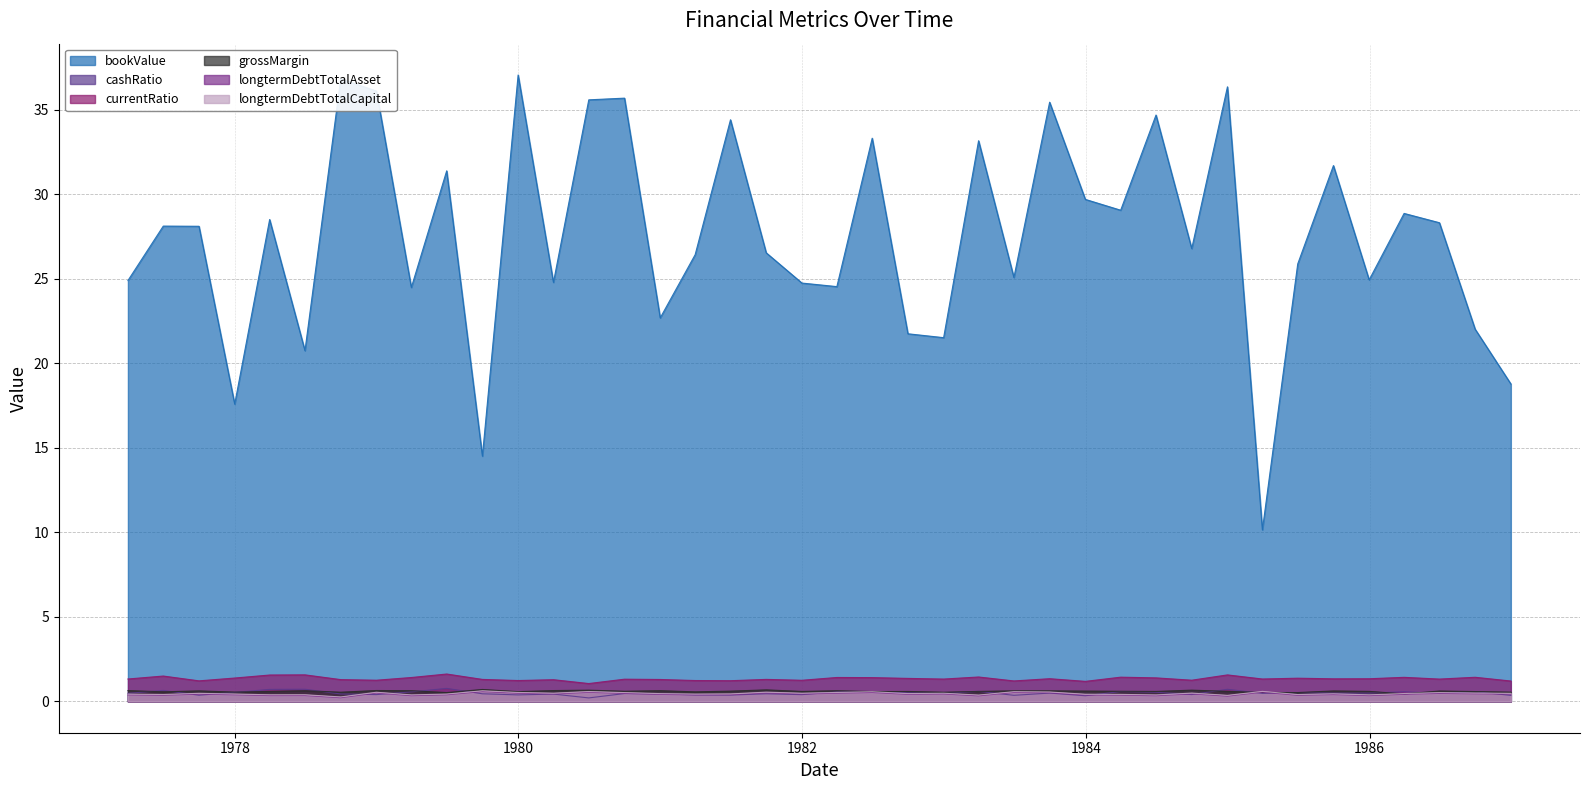

What is the value of the currentRatio point at the 35th from the left?

1.3